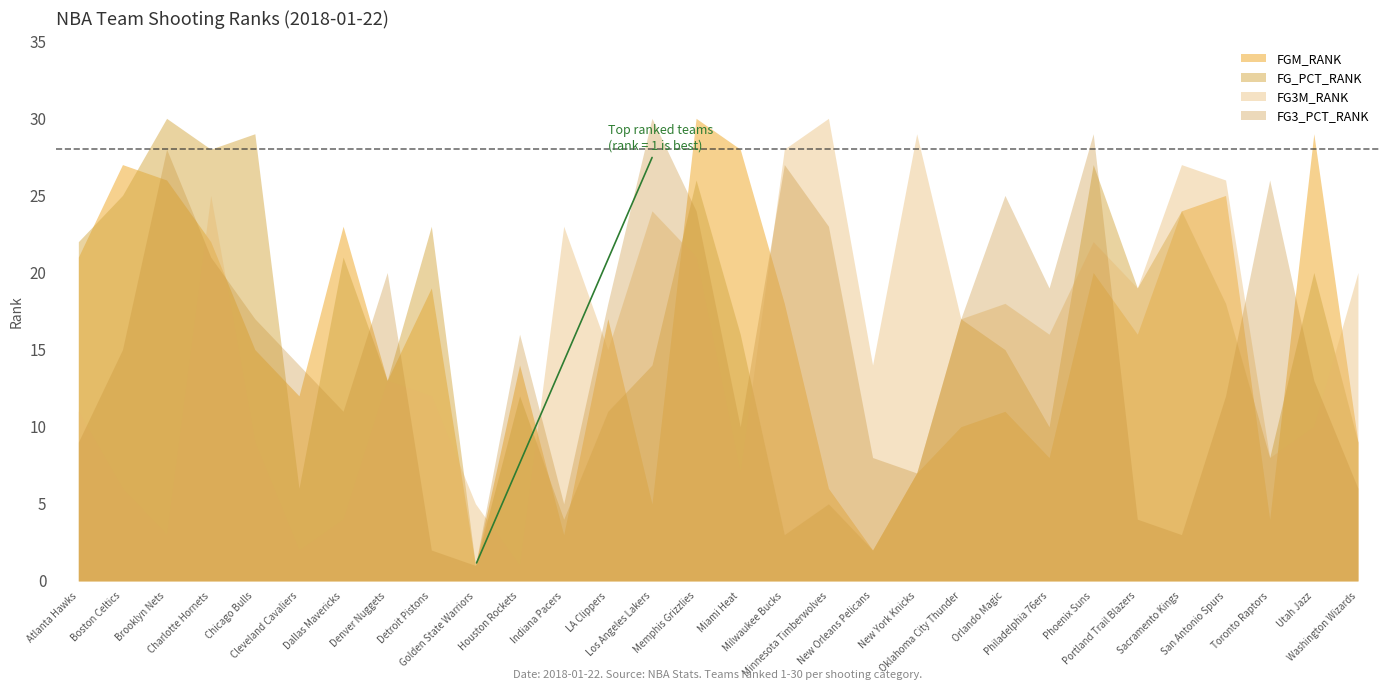

What is the approximate value of FG3M_RANK at Oklahoma City Thunder, to the nearest 10?

20